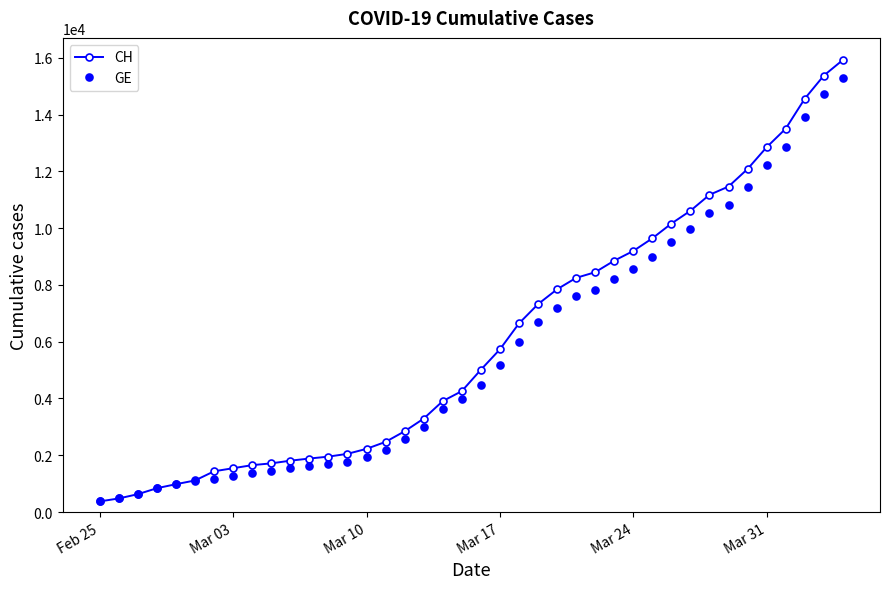

Is this an area chart (filled region under the line)?

No